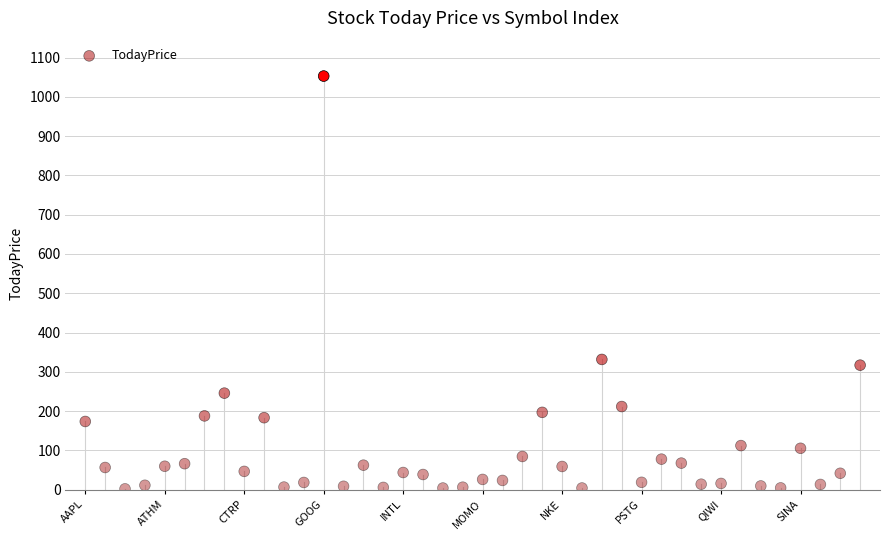

What Y value in the scatter plot is closest to 527?

331.5